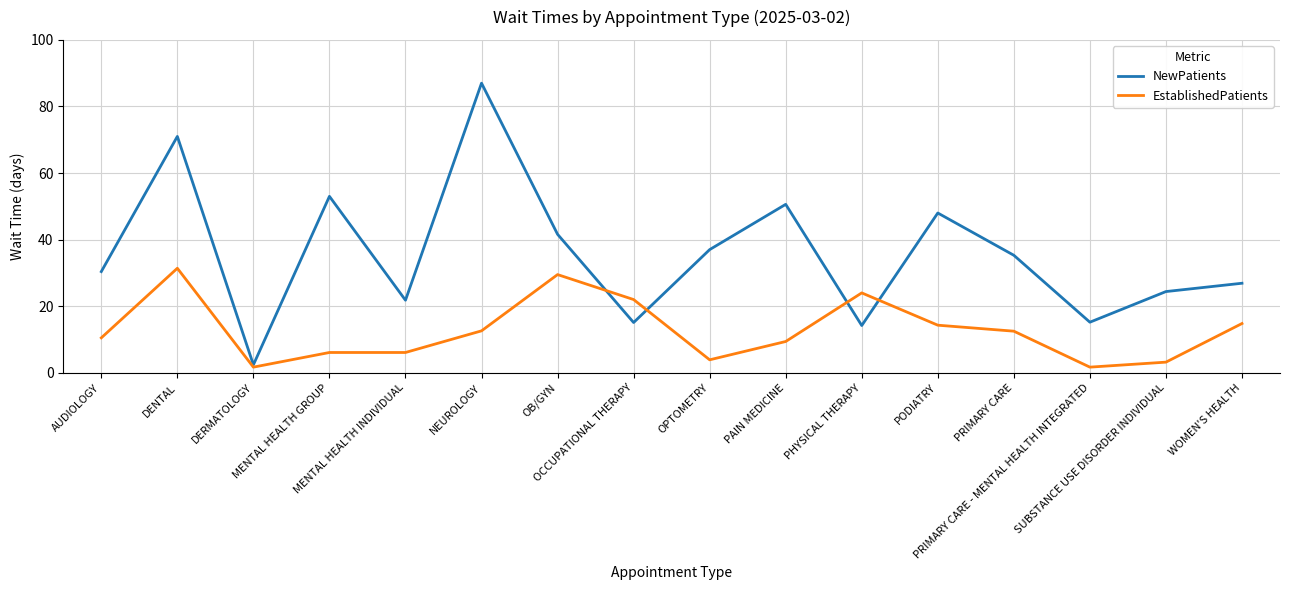

What is the maximum value shown in the chart?

87.0